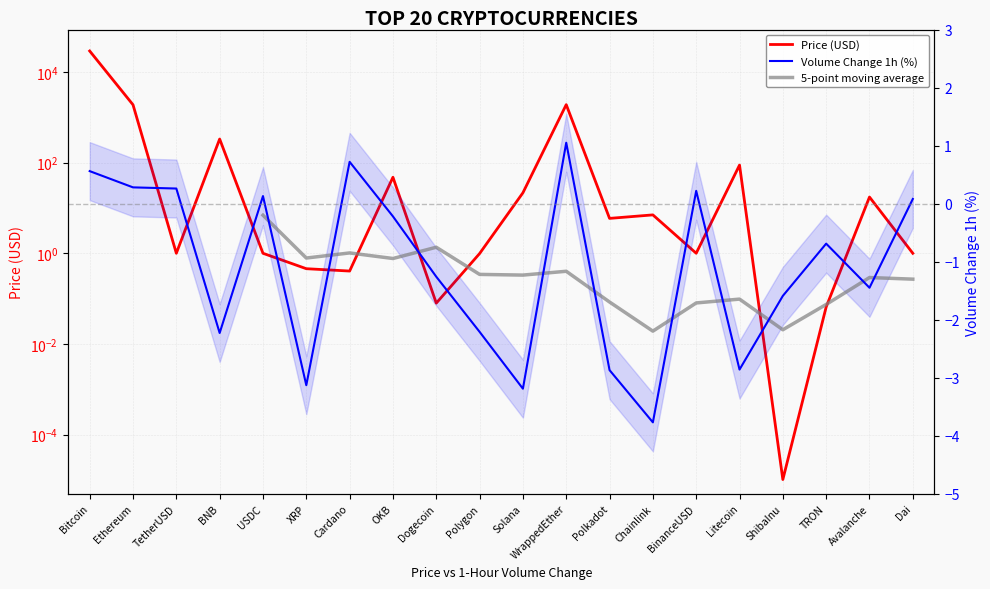

At how many categories does at least one series exceed 6815?

1